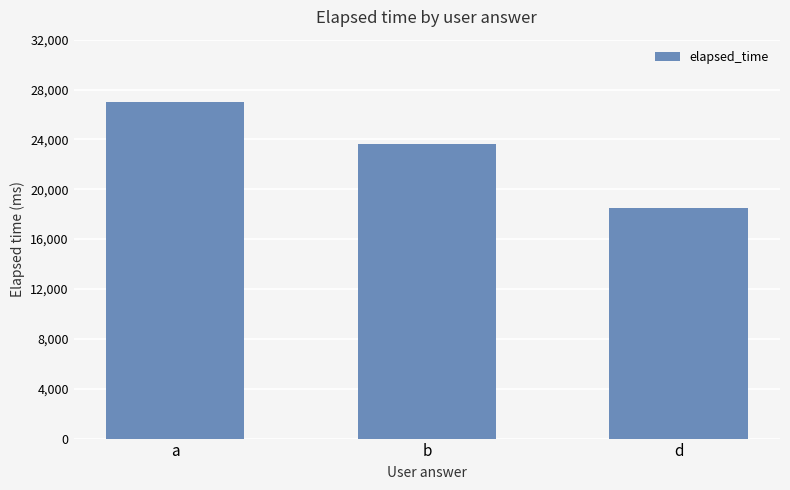

Rank the categories by value from highest to lowest.

a, b, d